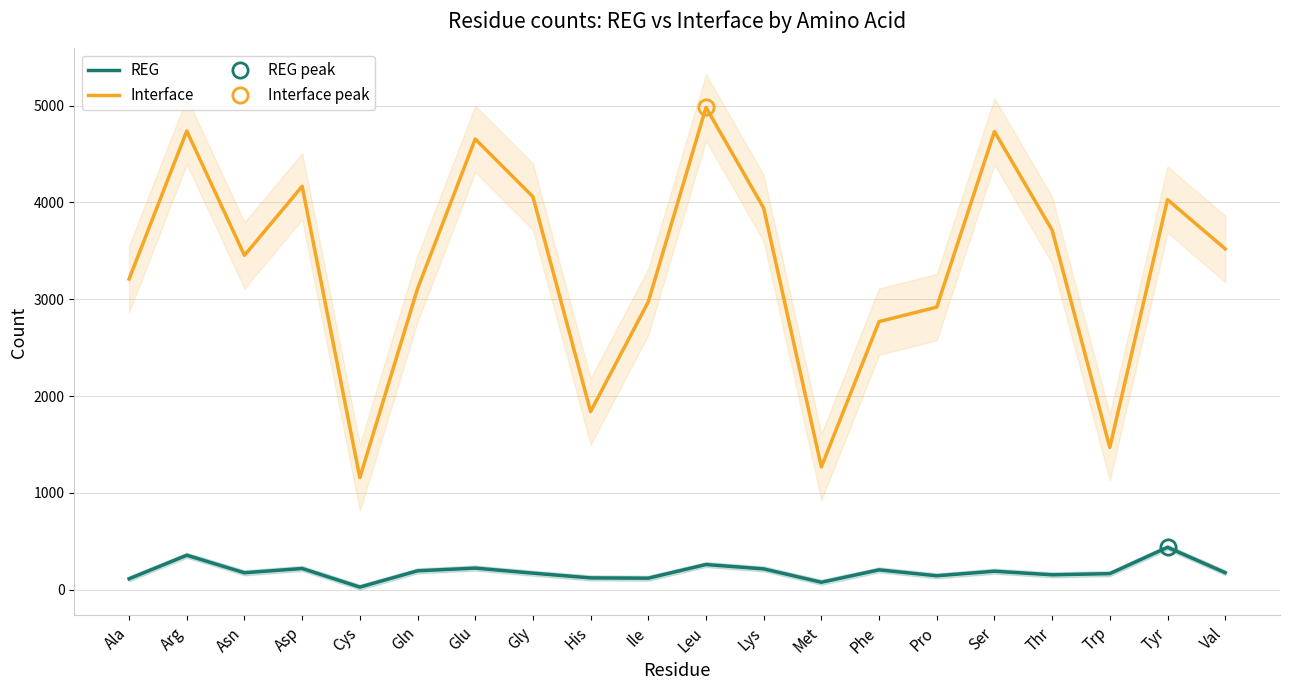

At Ser, list the series in order from smallest to largest.

REG, Interface